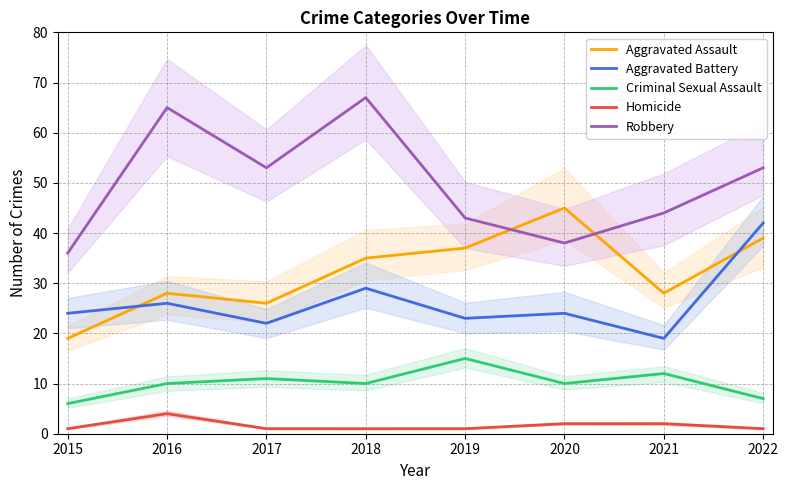

The Aggravated Battery series shows 24 at 2020. True or false?

True